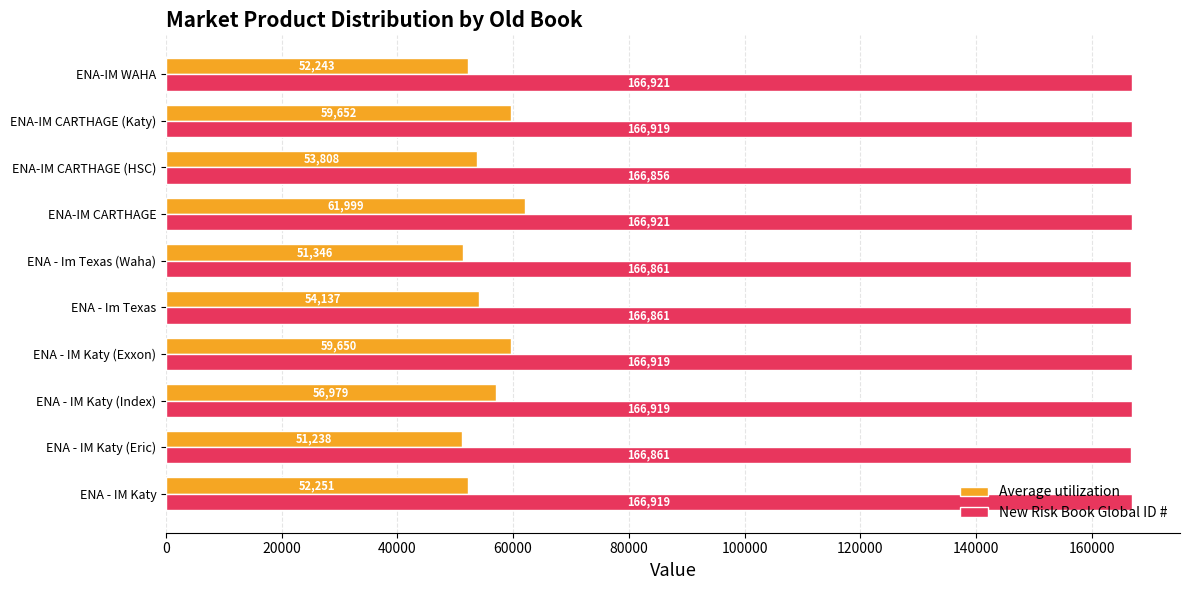

Which series has the largest total across all categories?

New Risk Book Global ID #